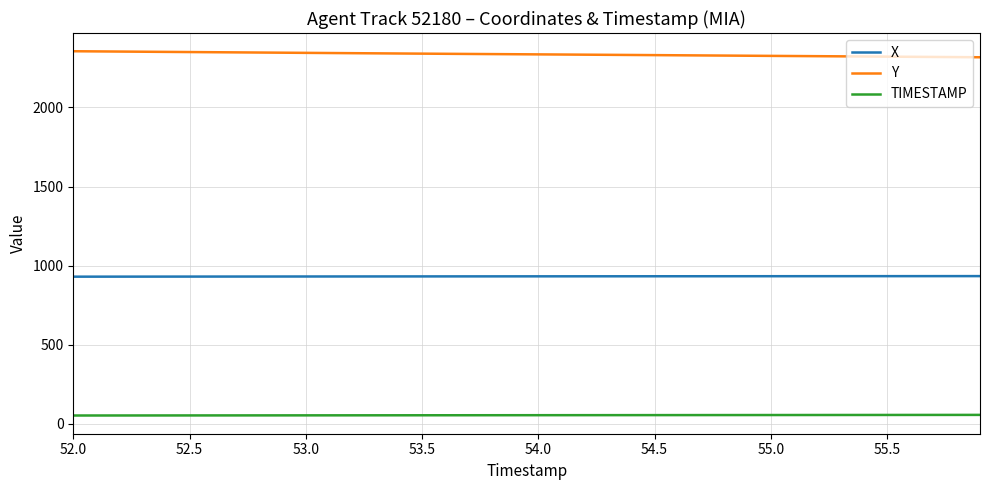

Which series has the largest total across all categories?

Y